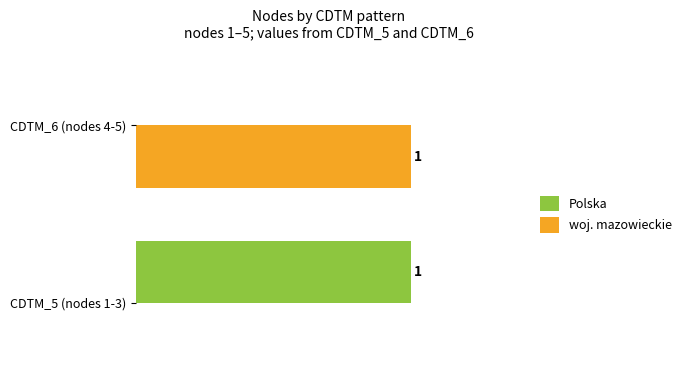

Which category has the highest value in the Polska series?

CDTM_5 (nodes 1-3)